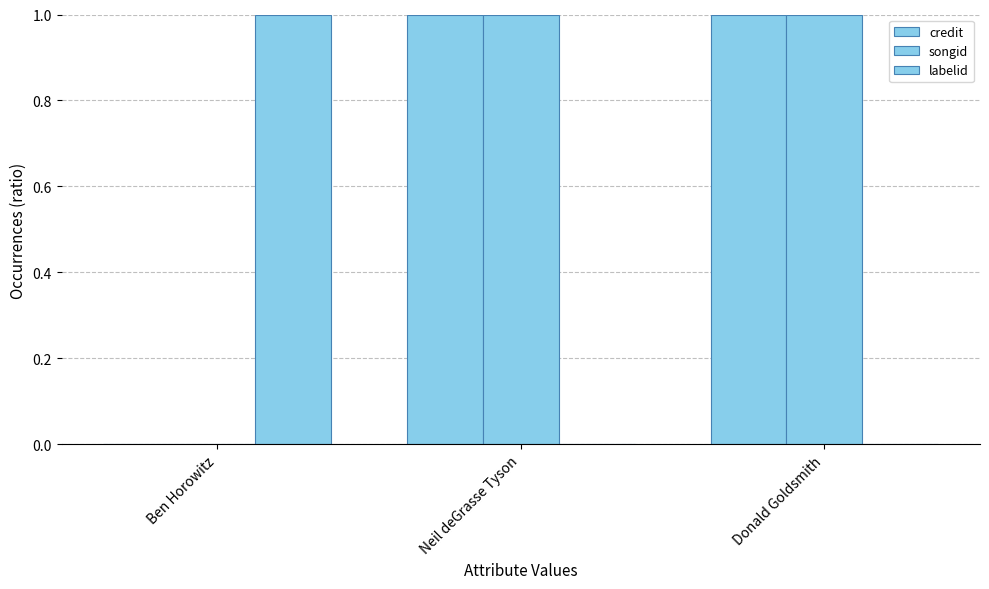

At which label is songid closest to 0?

Ben Horowitz